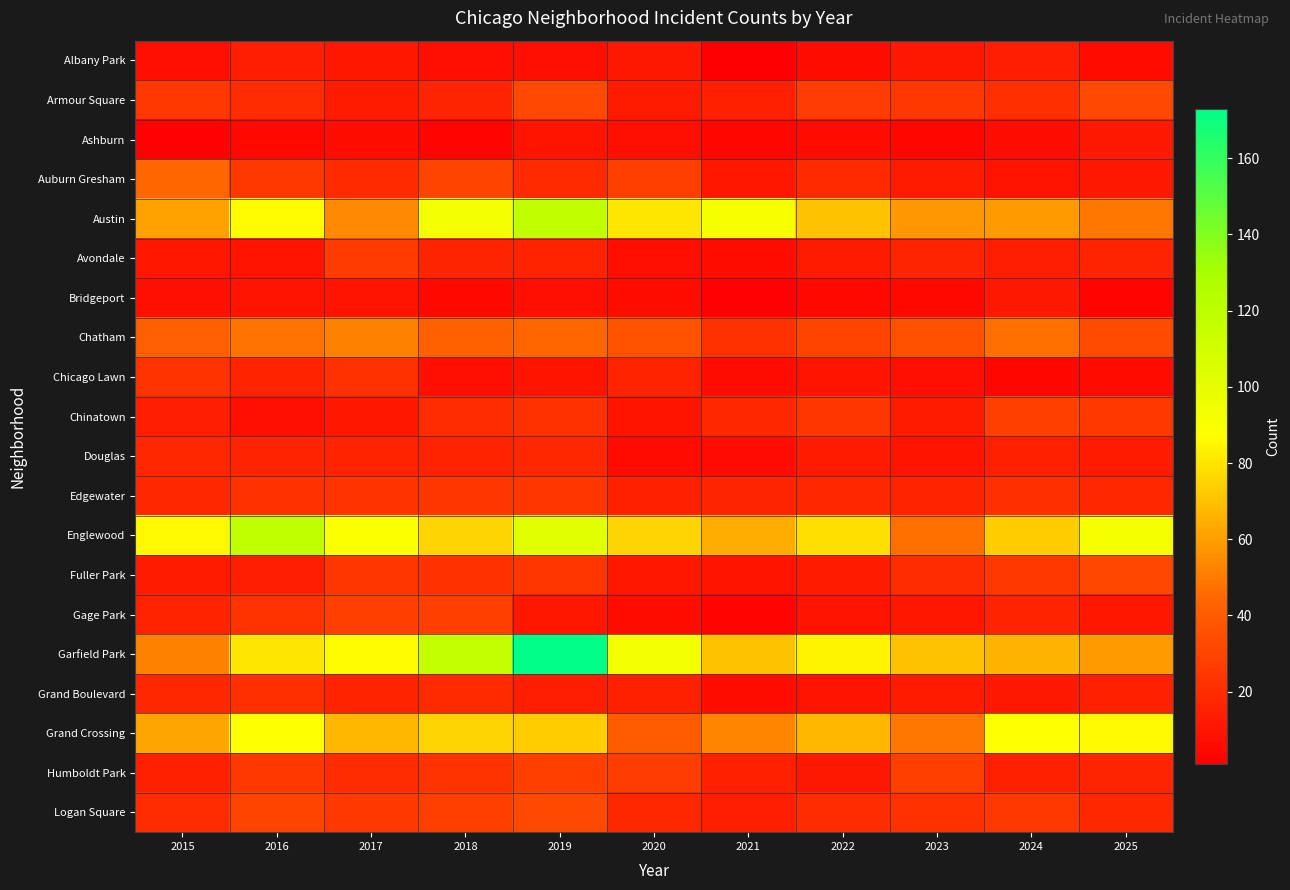

At which category is the sum across all series the highest?

2019